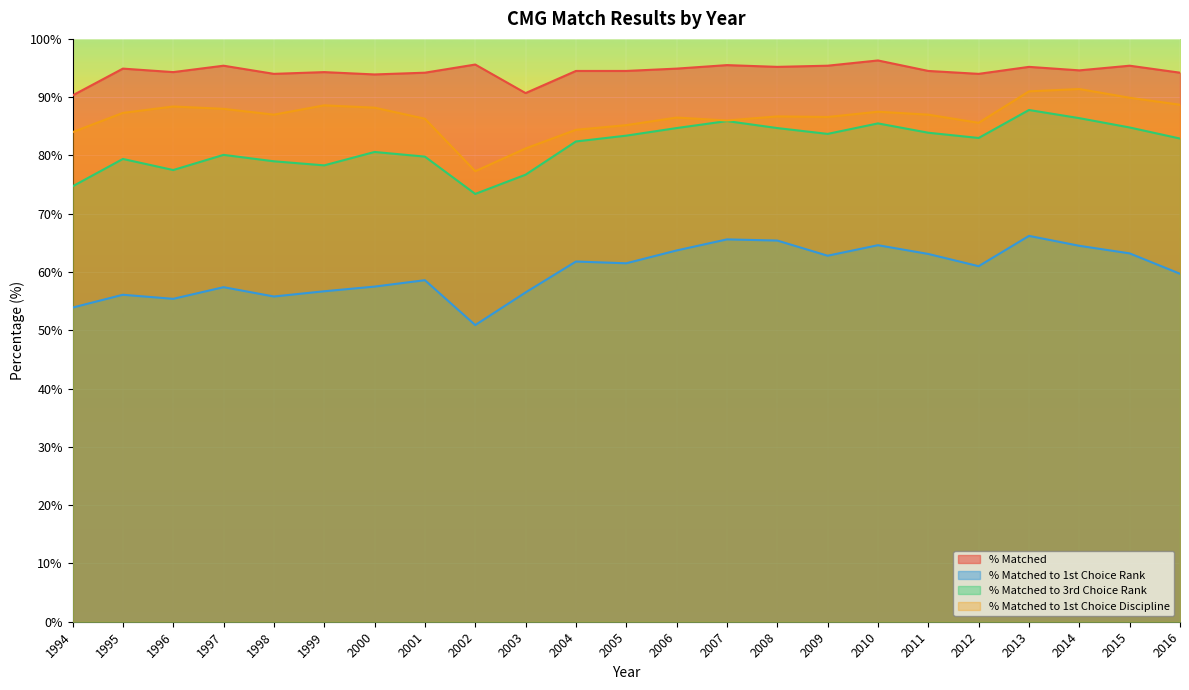

Count the number of data series in this chart.

4